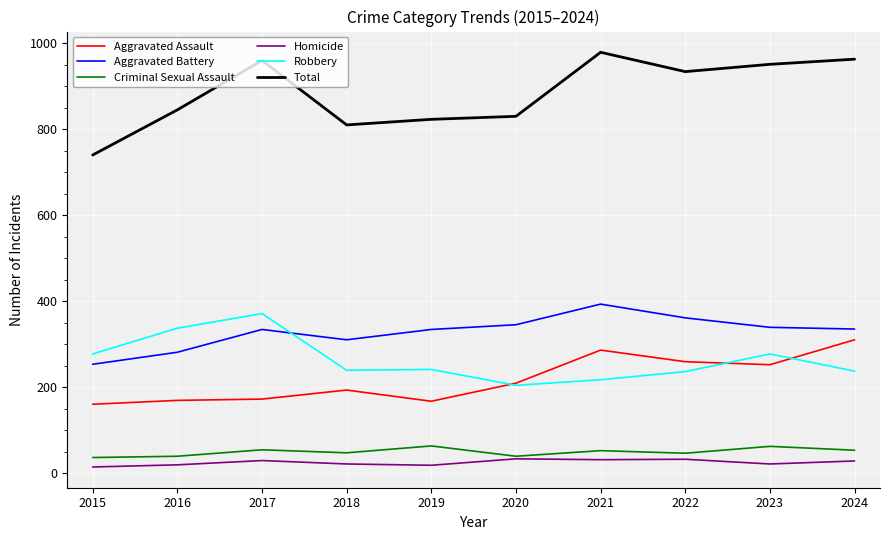

What is the minimum value for Total?

740